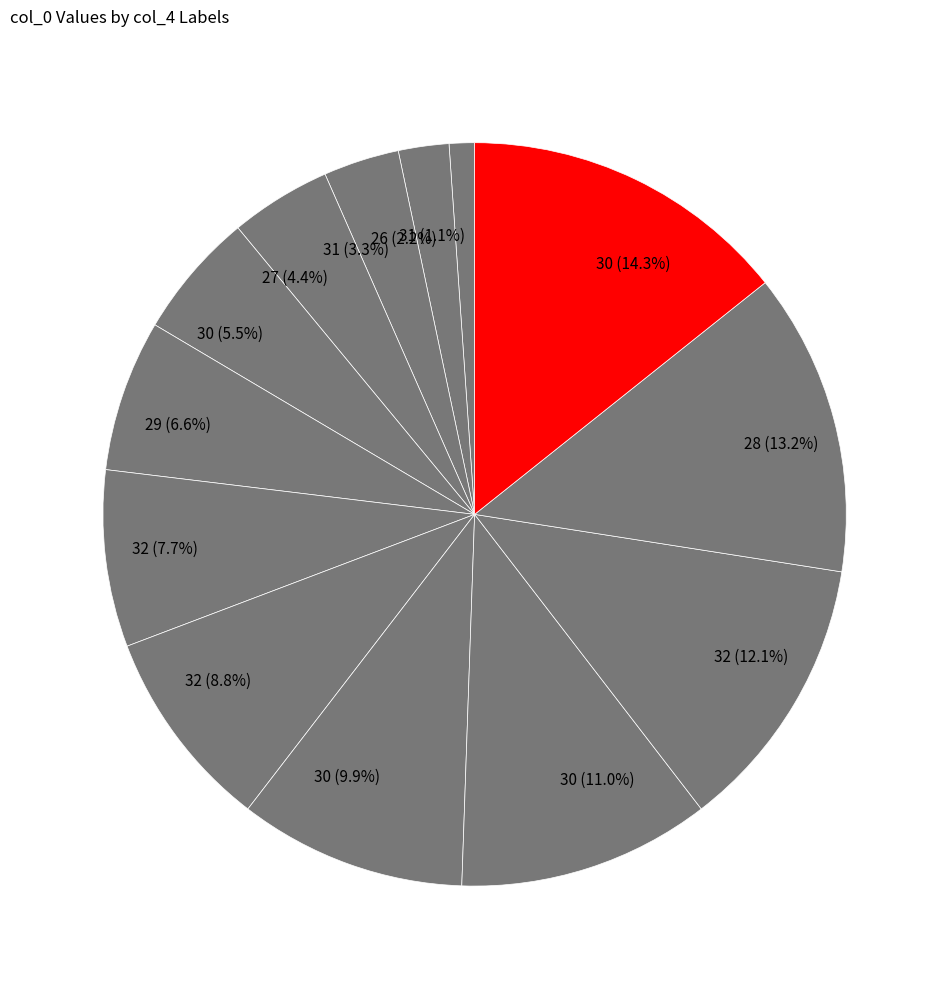

Count the number of slices in the pie.

13